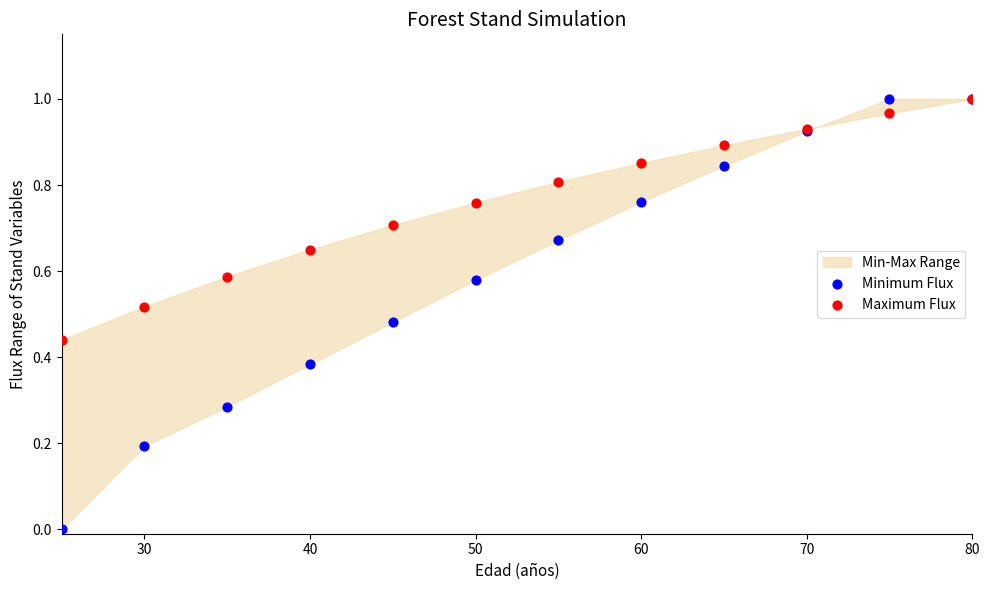

Which series reaches the maximum Y coordinate?

Minimum Flux